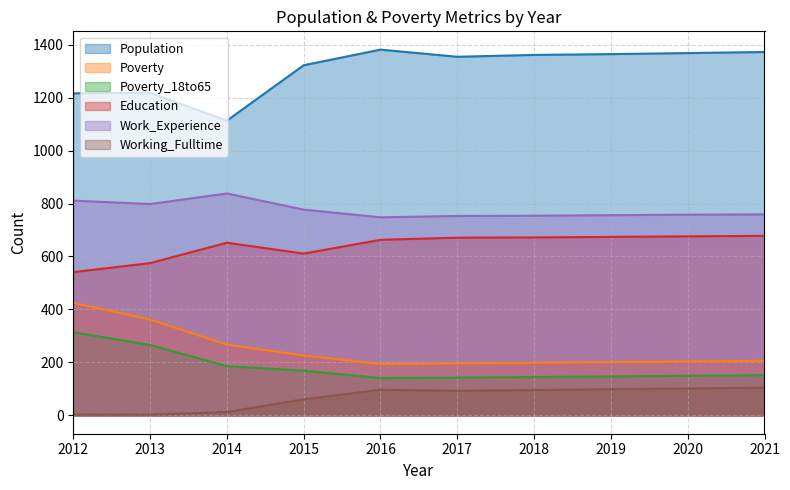

Reading right to left, transcribe all the data shown in this chart.

Population: 2021=1372	2020=1368	2019=1364	2018=1361	2017=1354	2016=1381	2015=1322	2014=1113	2013=1218	2012=1216
Poverty: 2021=206	2020=204	2019=201	2018=199	2017=196	2016=194	2015=226	2014=267	2013=362	2012=425
Poverty_18to65: 2021=152	2020=150	2019=147	2018=145	2017=143	2016=141	2015=169	2014=186	2013=266	2012=314
Education: 2021=678	2020=676	2019=674	2018=672	2017=671	2016=663	2015=611	2014=652	2013=575	2012=541
Work_Experience: 2021=759	2020=758	2019=756	2018=754	2017=753	2016=748	2015=777	2014=838	2013=798	2012=811
Working_Fulltime: 2021=105	2020=102	2019=99	2018=96	2017=93	2016=97	2015=61	2014=13	2013=3	2012=3